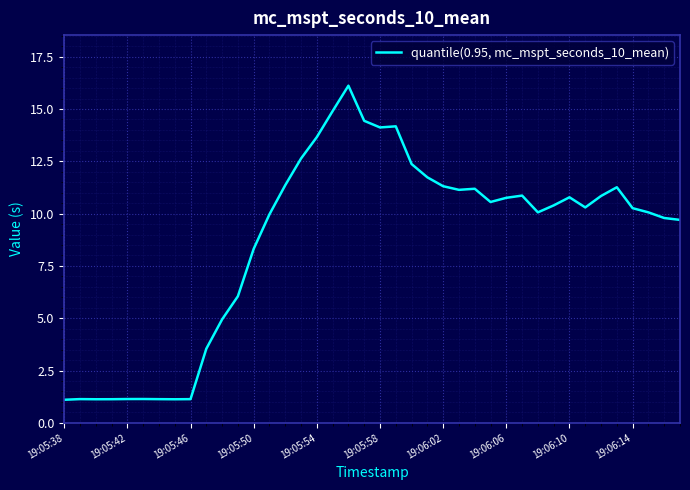

What is the difference between the maximum and minimum values?

15.0